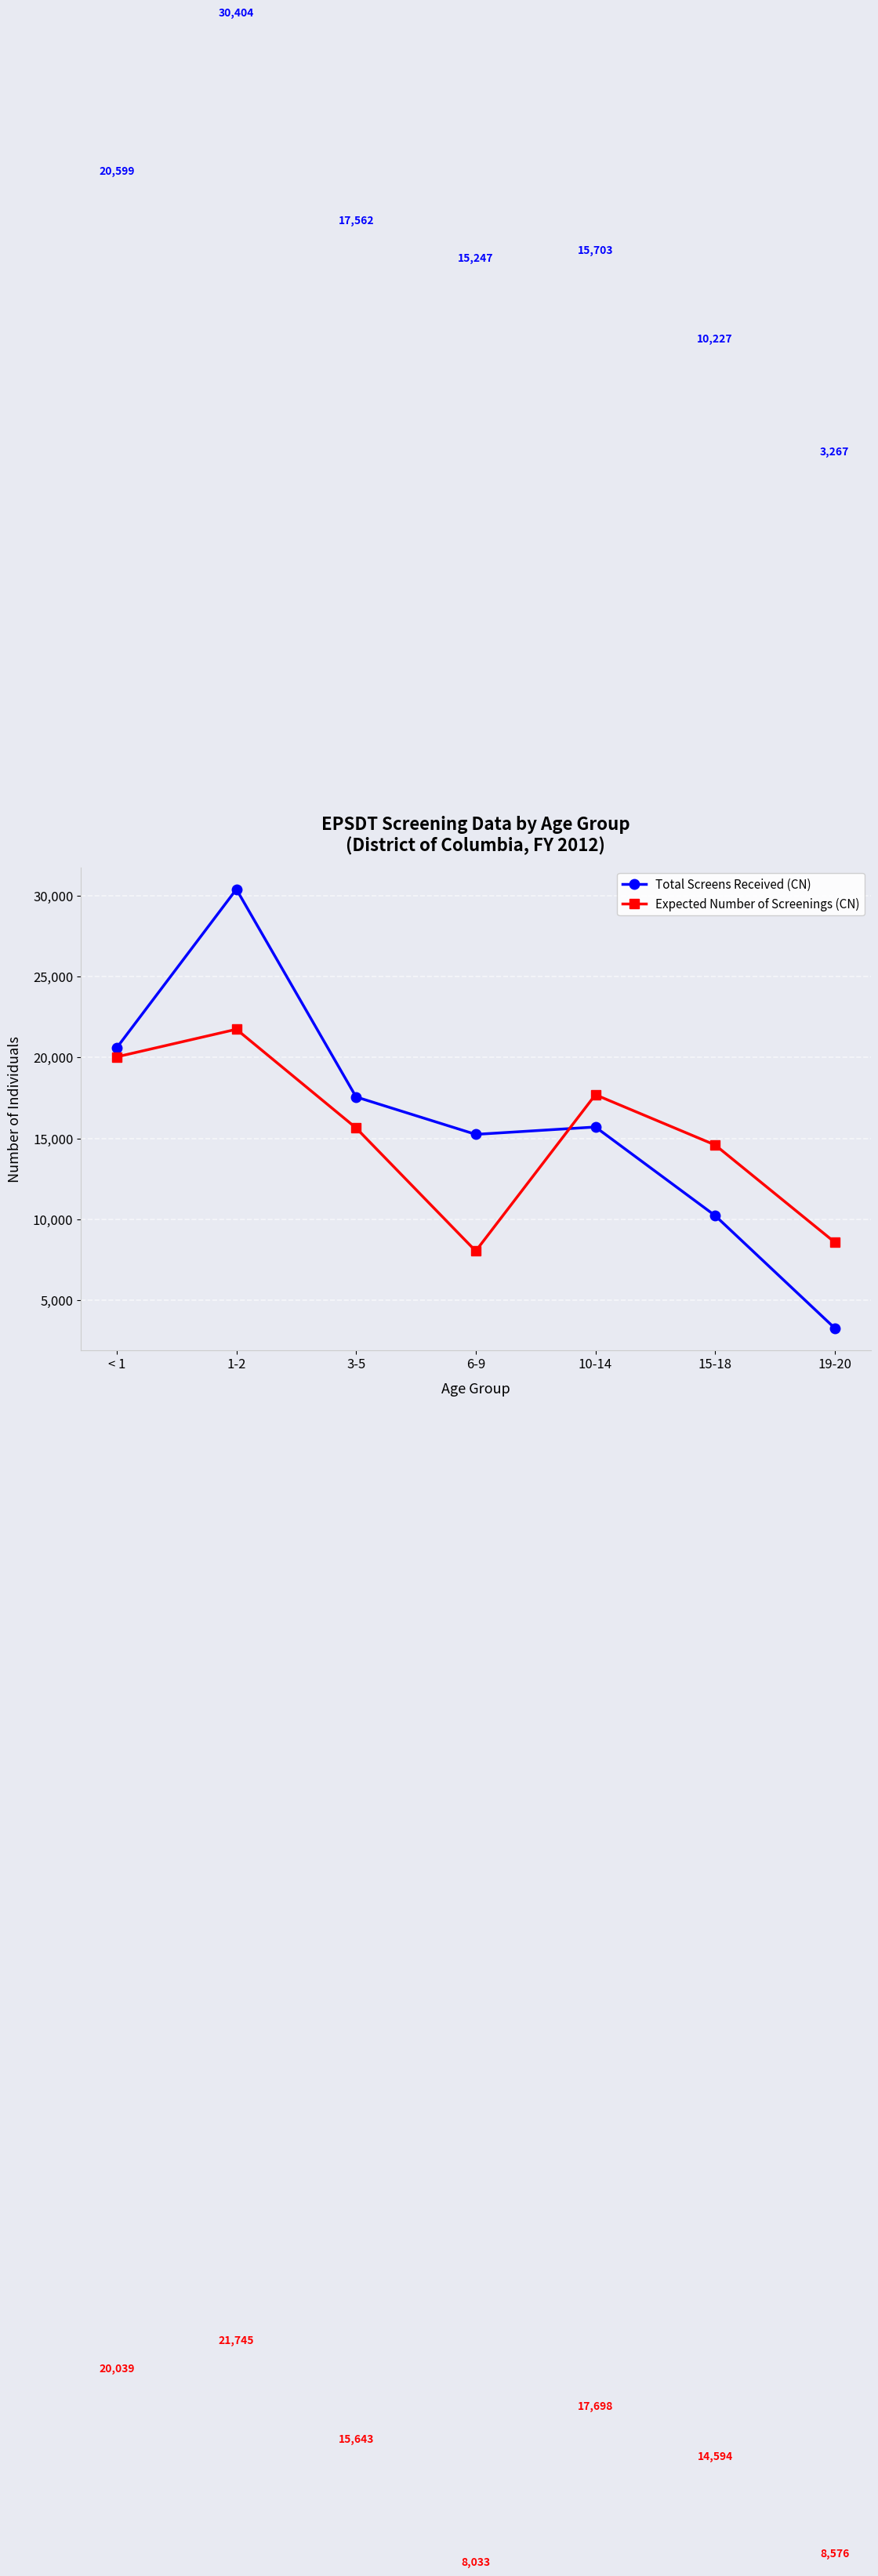

At which label does Expected Number of Screenings (CN) first exceed 15643?

< 1